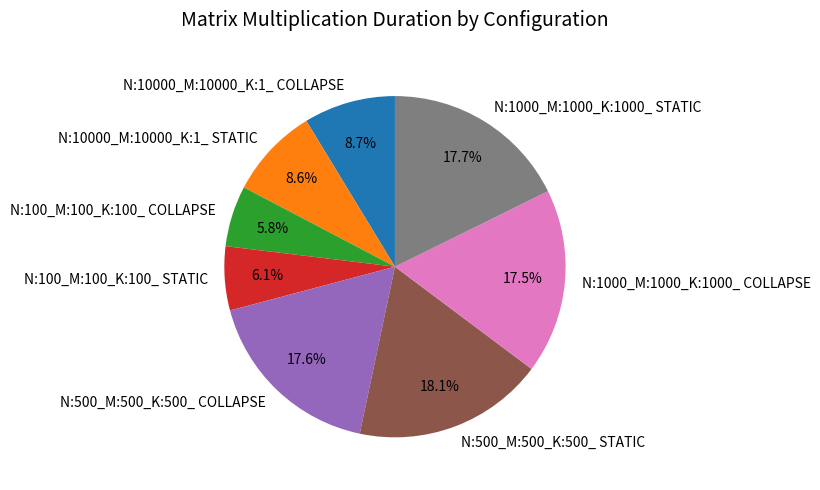

What percentage is the N:10000_M:10000_K:1_ STATIC slice, to the nearest percent?

9%